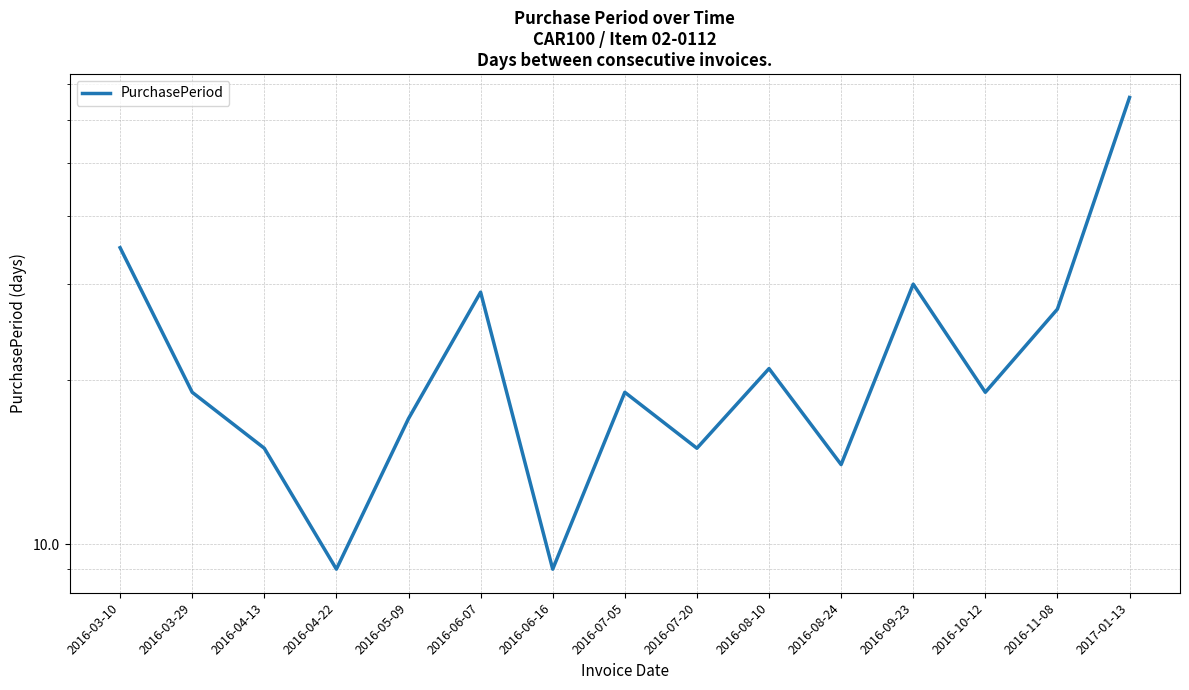

What is the sum of the values at 2016-08-24 and 2016-04-13?

29